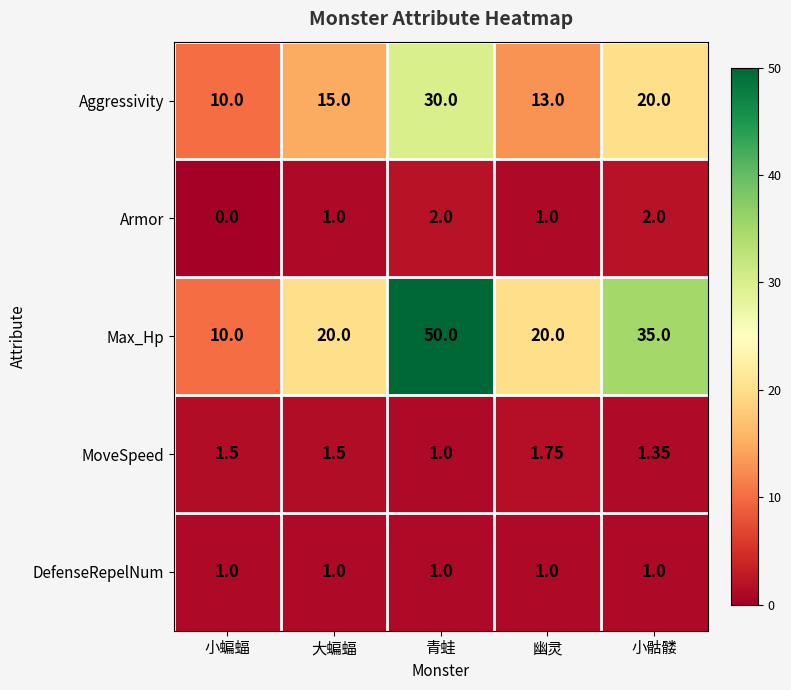

What is the total value across all series at 小蝙蝠?

22.5